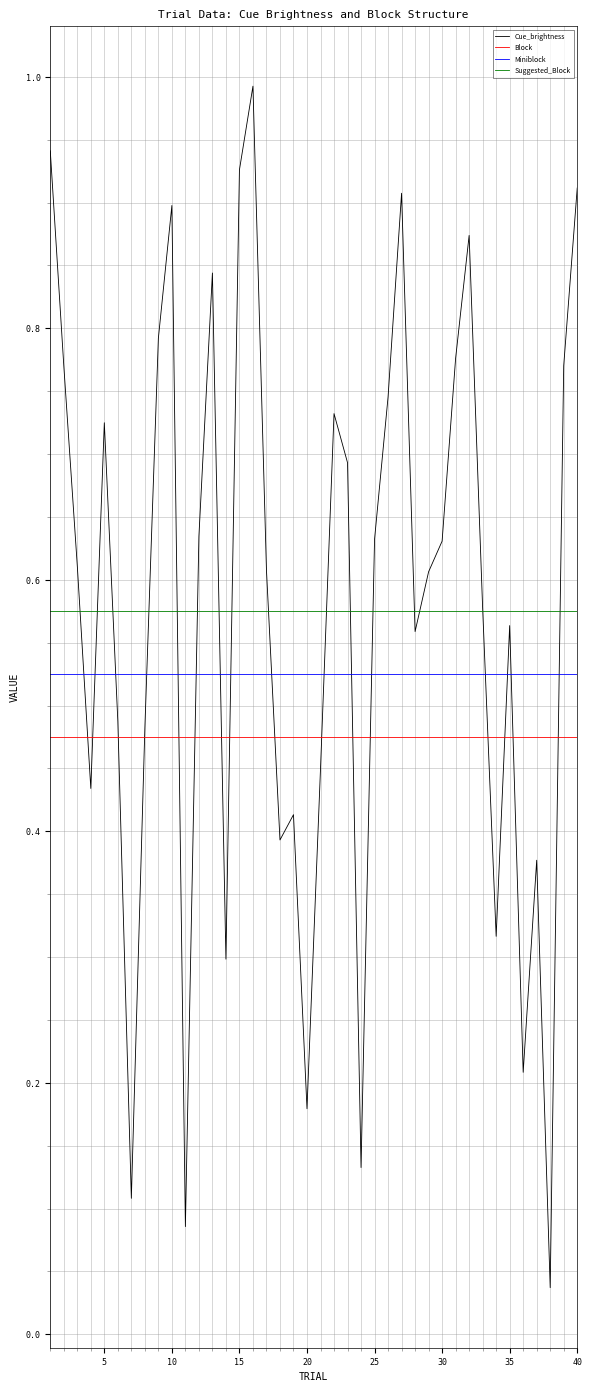

What is the value of the Cue_brightness point at the 23rd from the left?

0.7